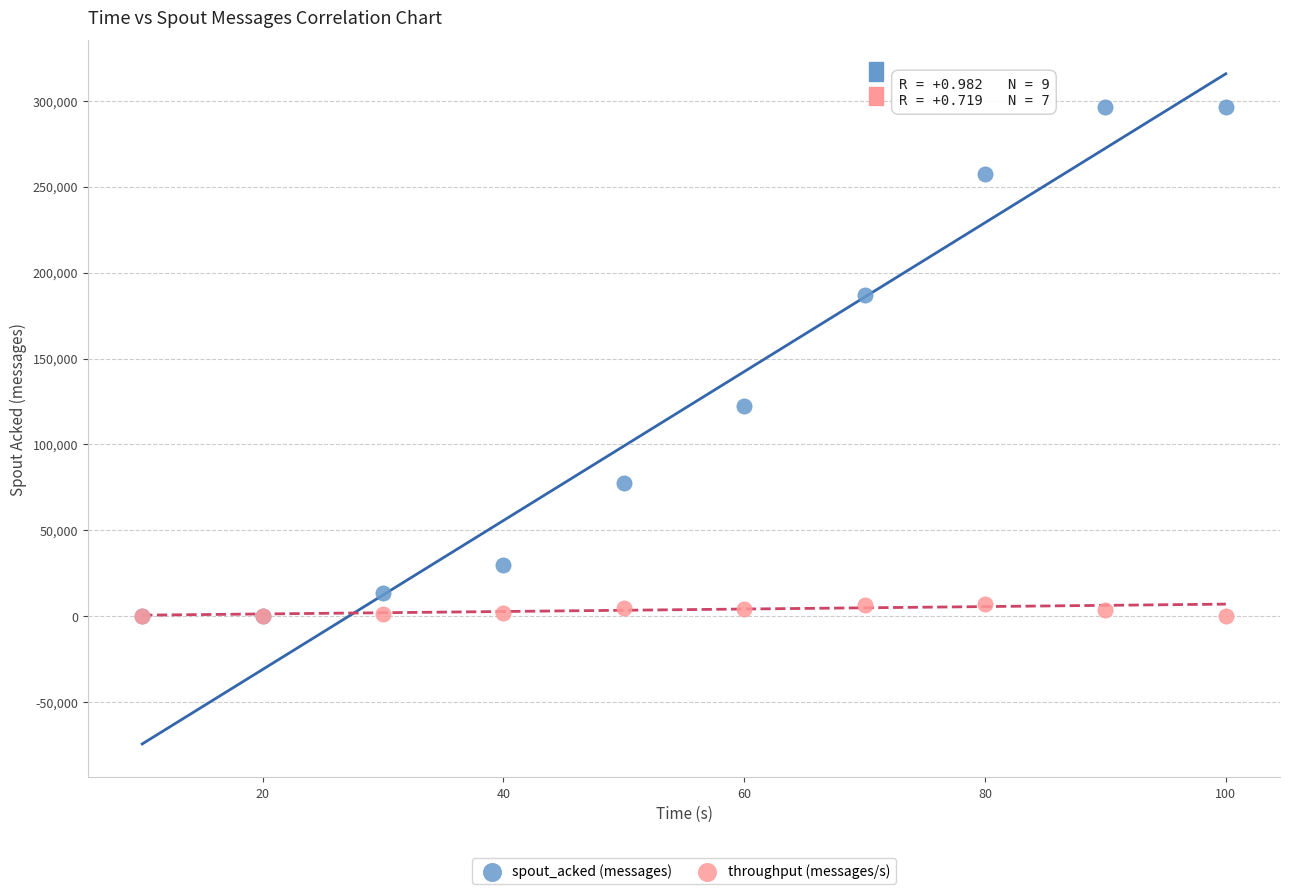

Across all series, what Y value is closest to 148290?

122360